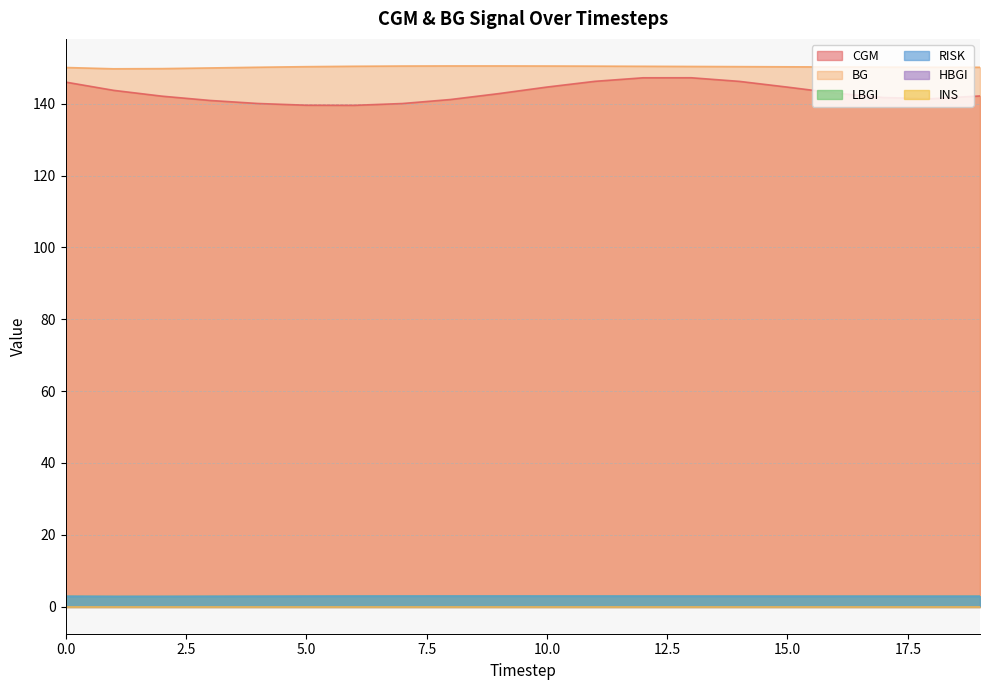

How many data points in BG are less than 150?

3